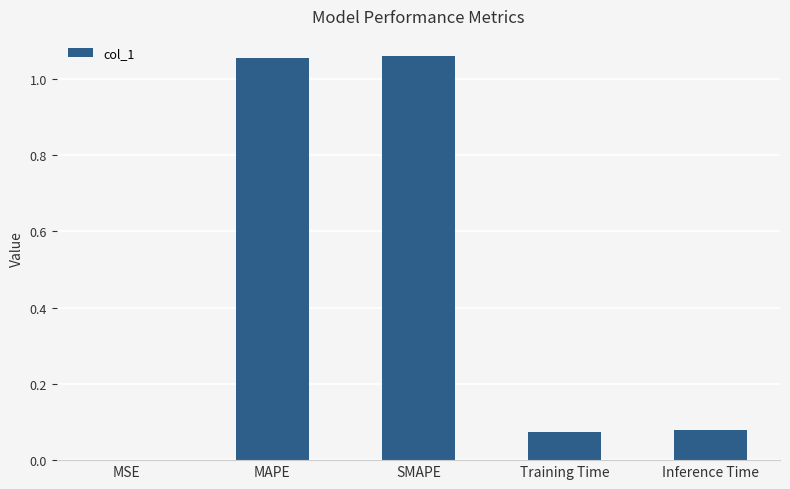

How many distinct data groups are displayed?

1